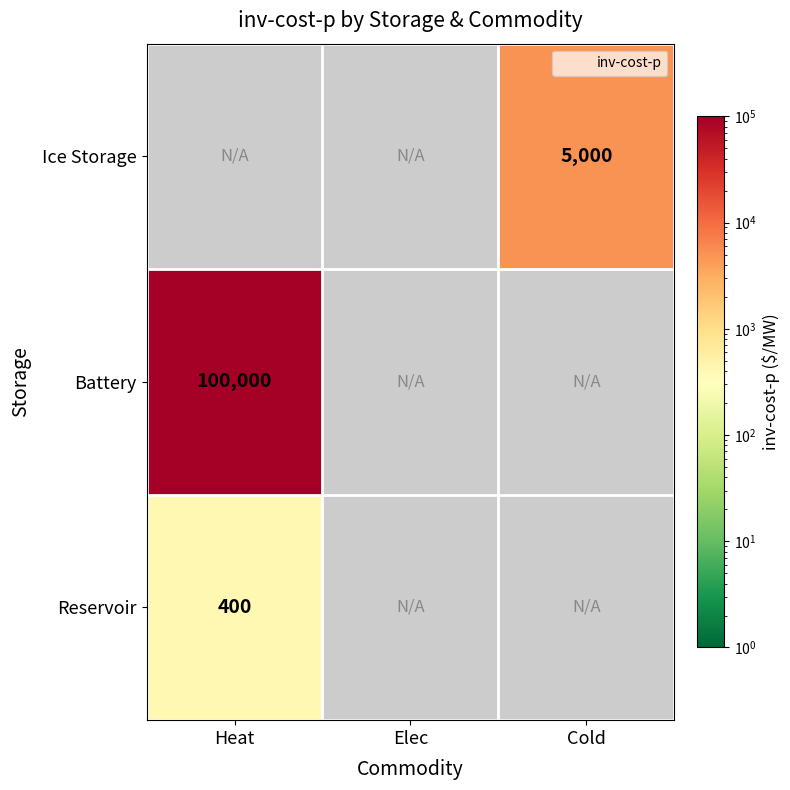

Is it true that Ice Storage equals 5000 at Cold?

True